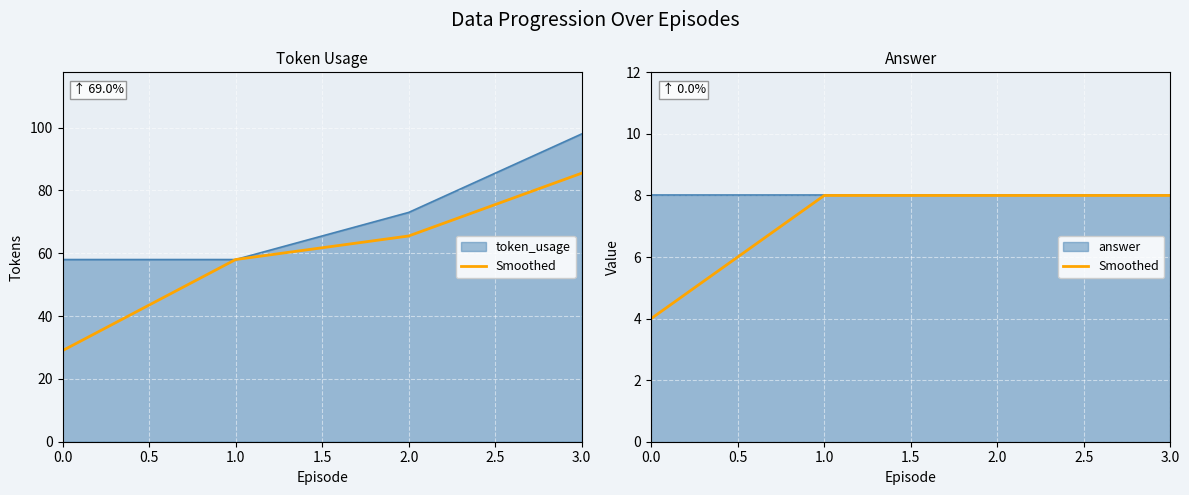

What is the average value?

7